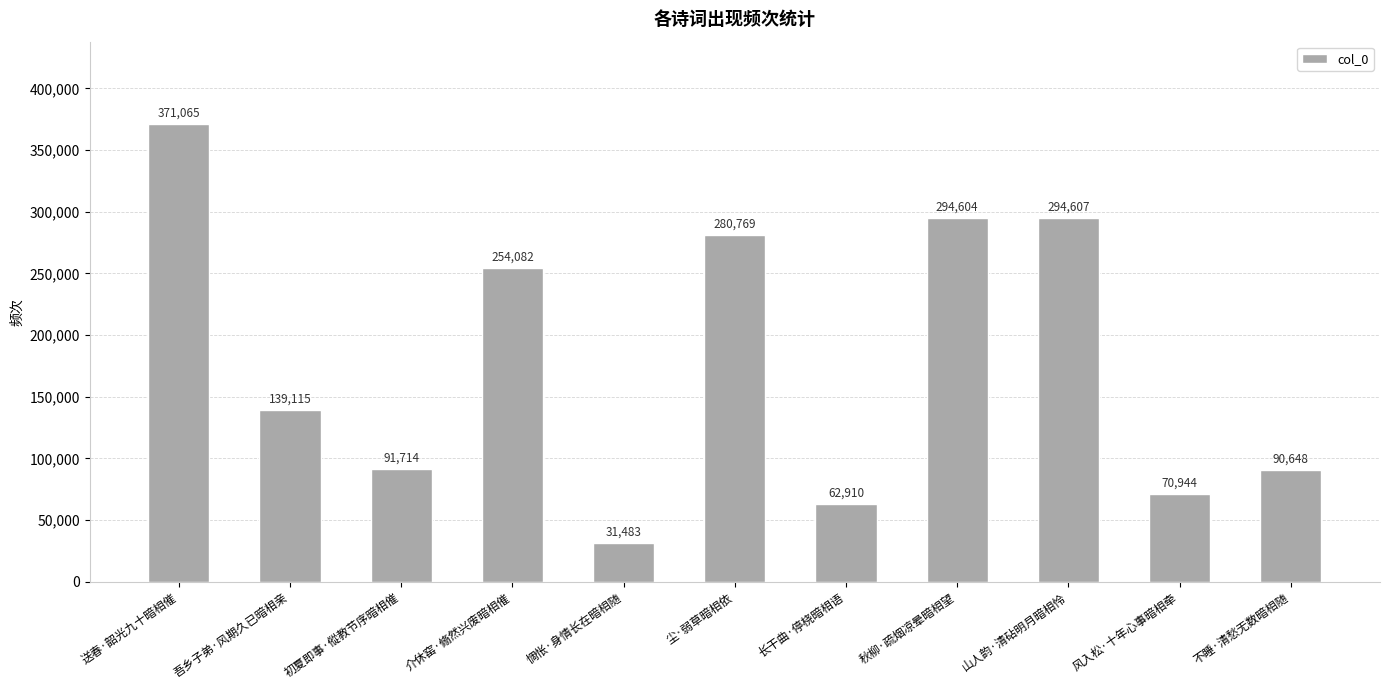

What position from the left is 不睡·清愁无数暗相随?

11